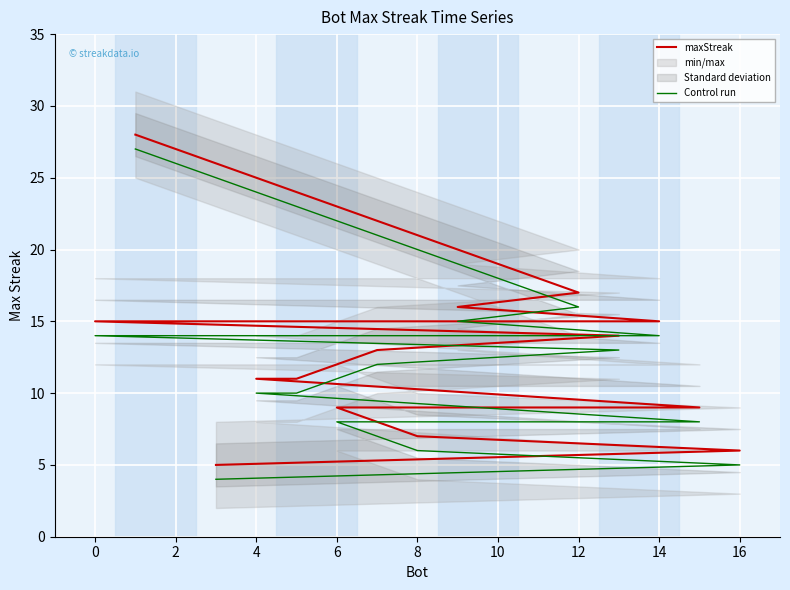

Rank the series by their maximum value, from highest to lowest.

maxStreak, Control run